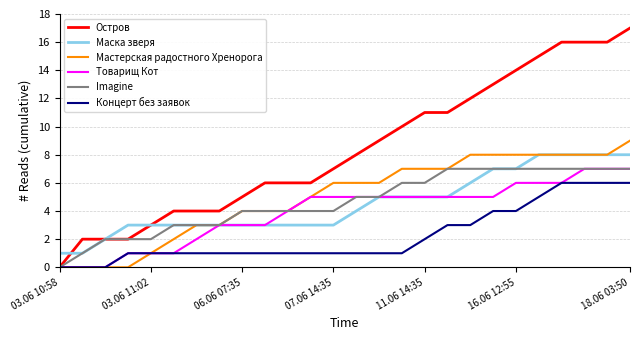

What is the greatest value displayed?

17